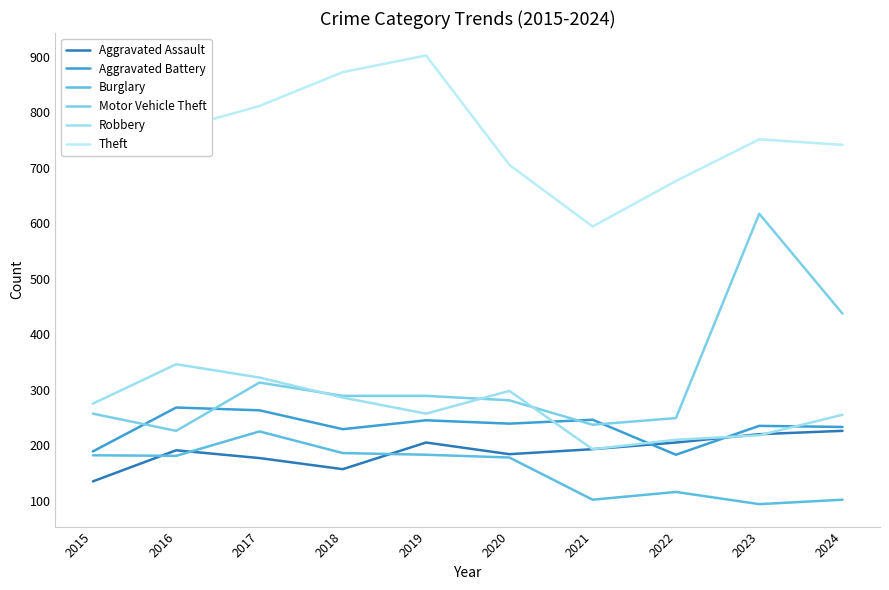

What is the difference between the maximum and second lowest values in the Burglary series?

123